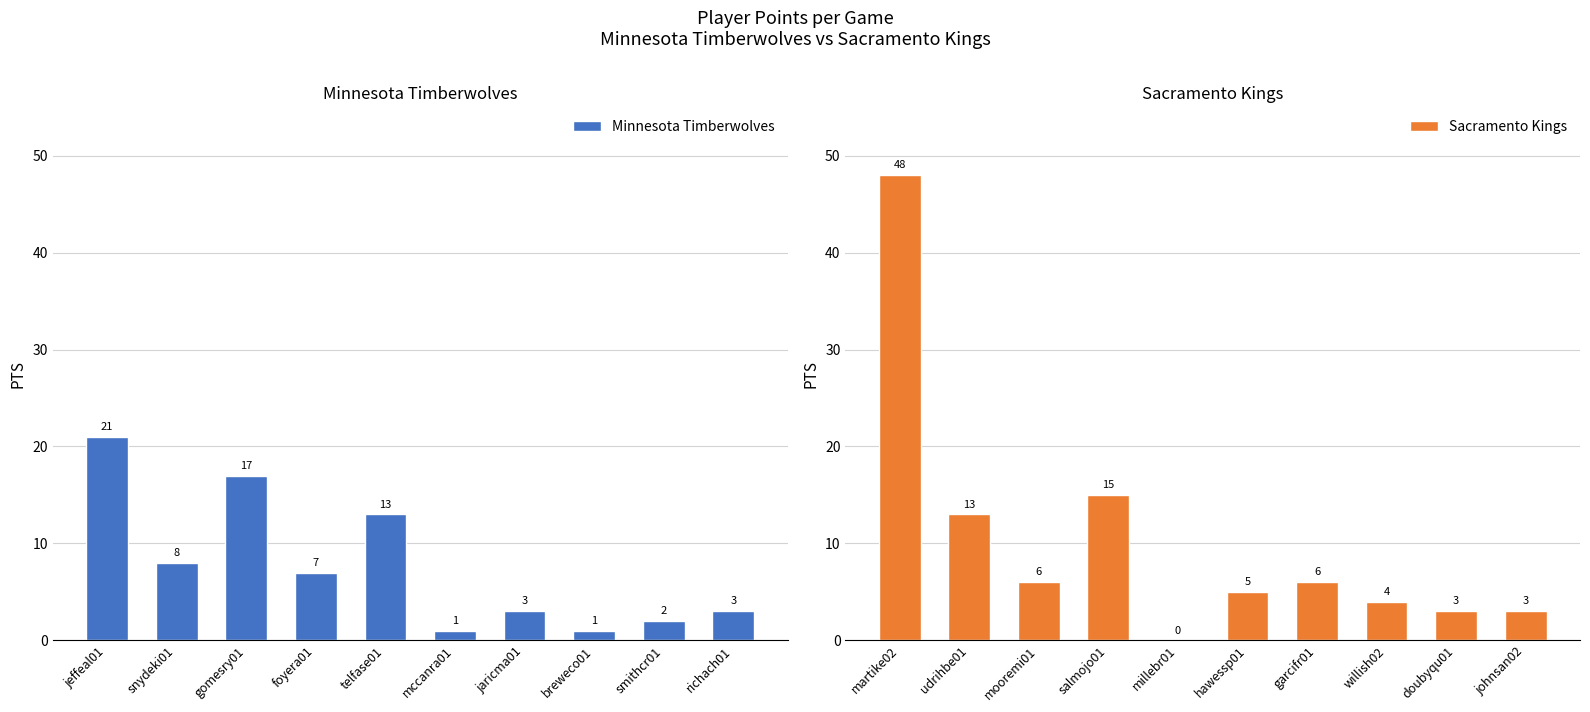

At how many categories does at least one series exceed 37?

1